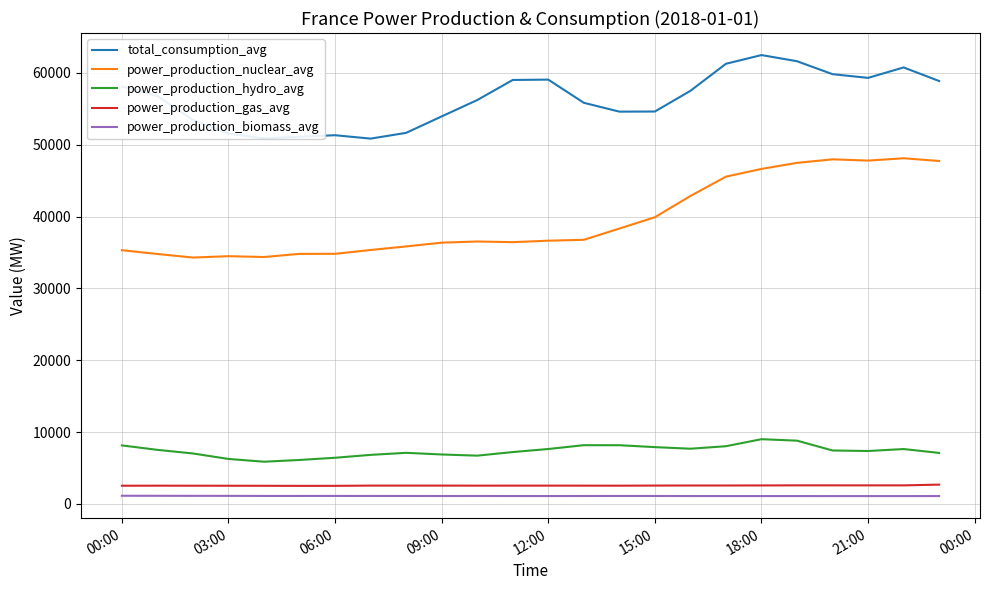

Which series has the largest total across all categories?

total_consumption_avg